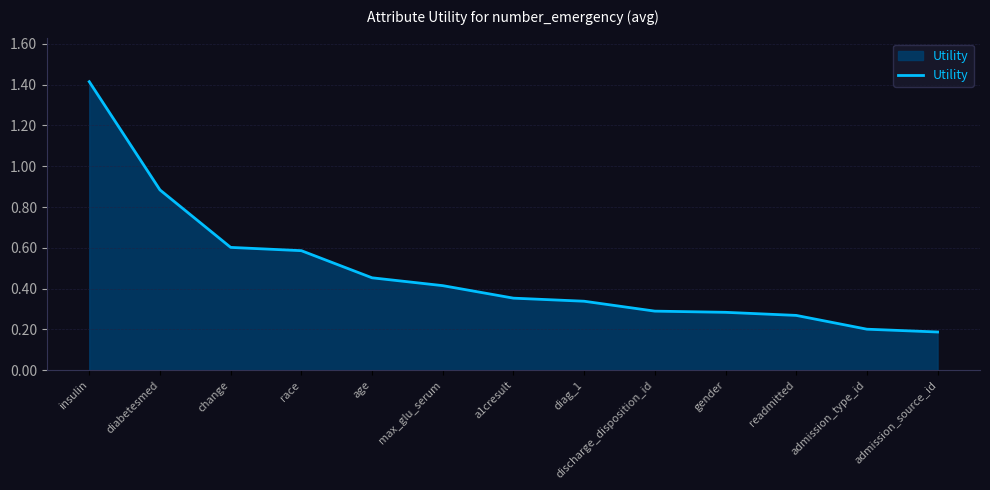

Which has a higher value, gender or change?

change